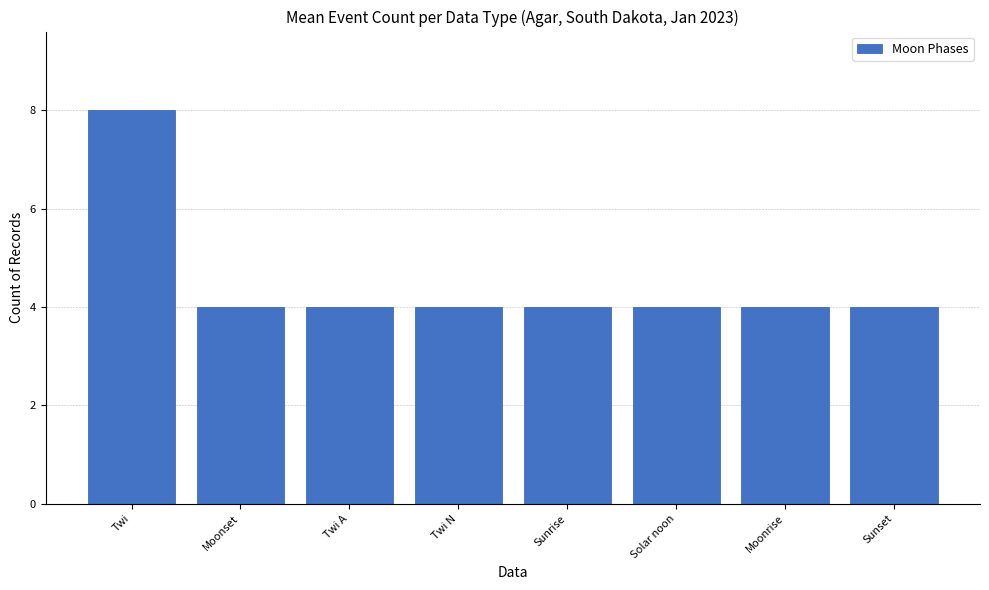

What is the label of the 2nd bar from the right?

Moonrise